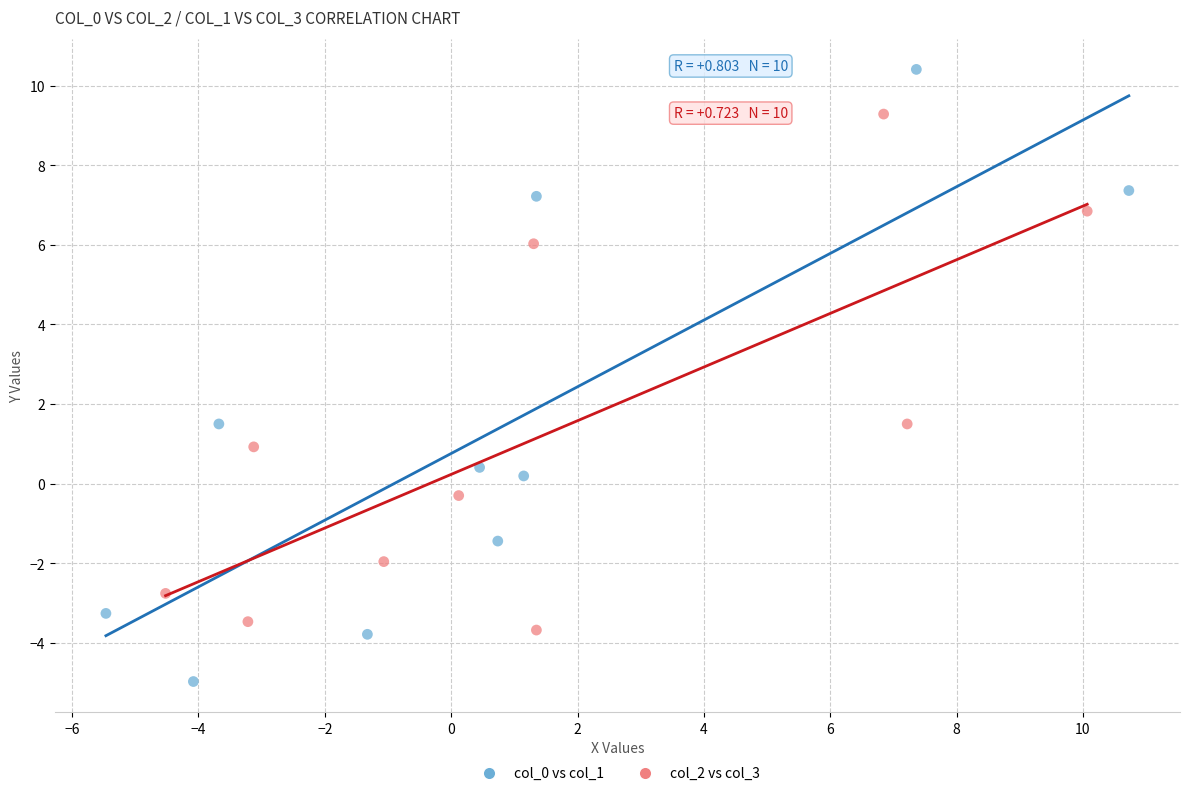

Which series has the widest spread of Y values?

col_0 vs col_1